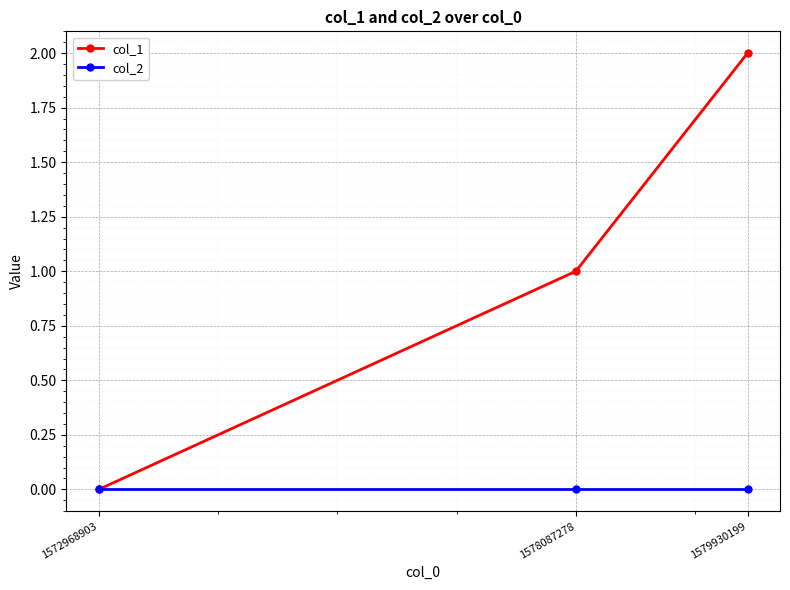

What is the sum of all col_1 values?

3